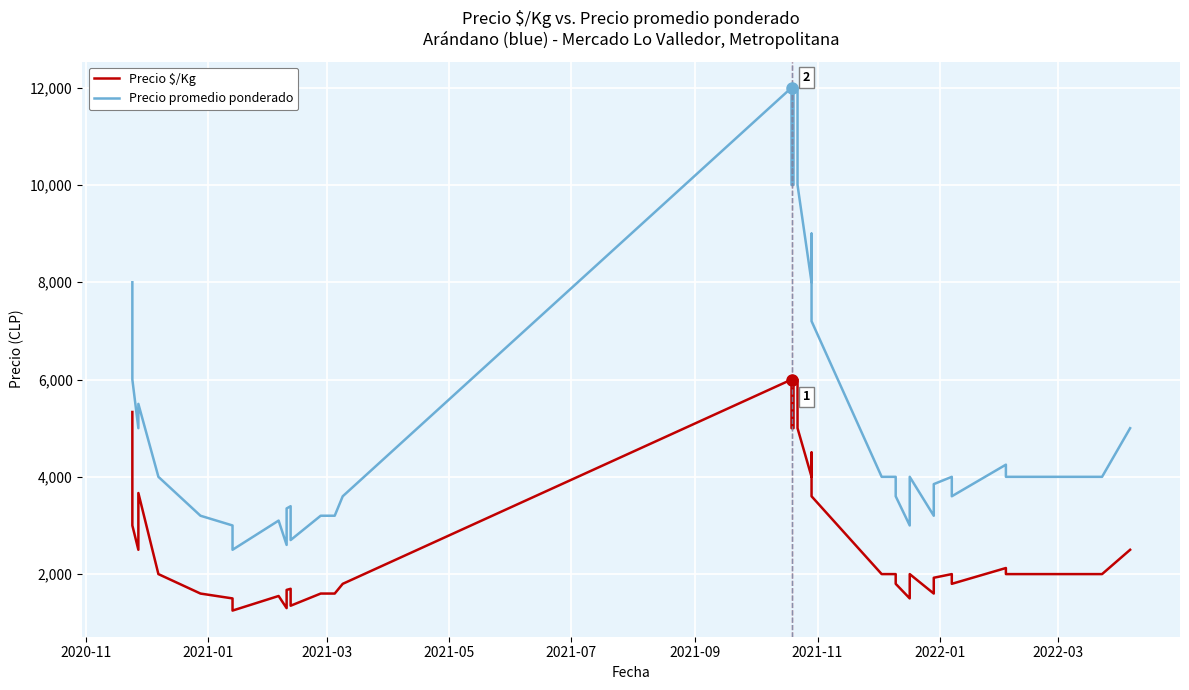

What is the difference between the second highest and minimum values in the Precio promedio ponderado series?

9500